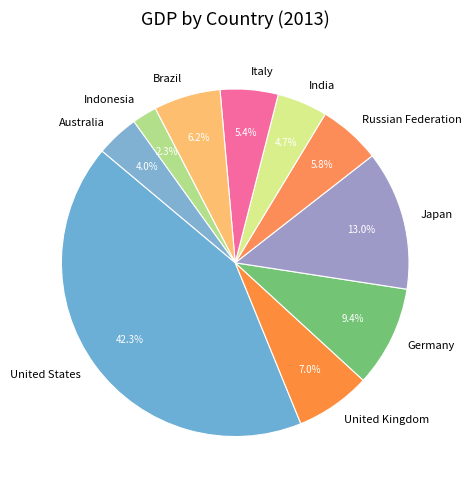

To the nearest percent, what portion does India represent?

5%